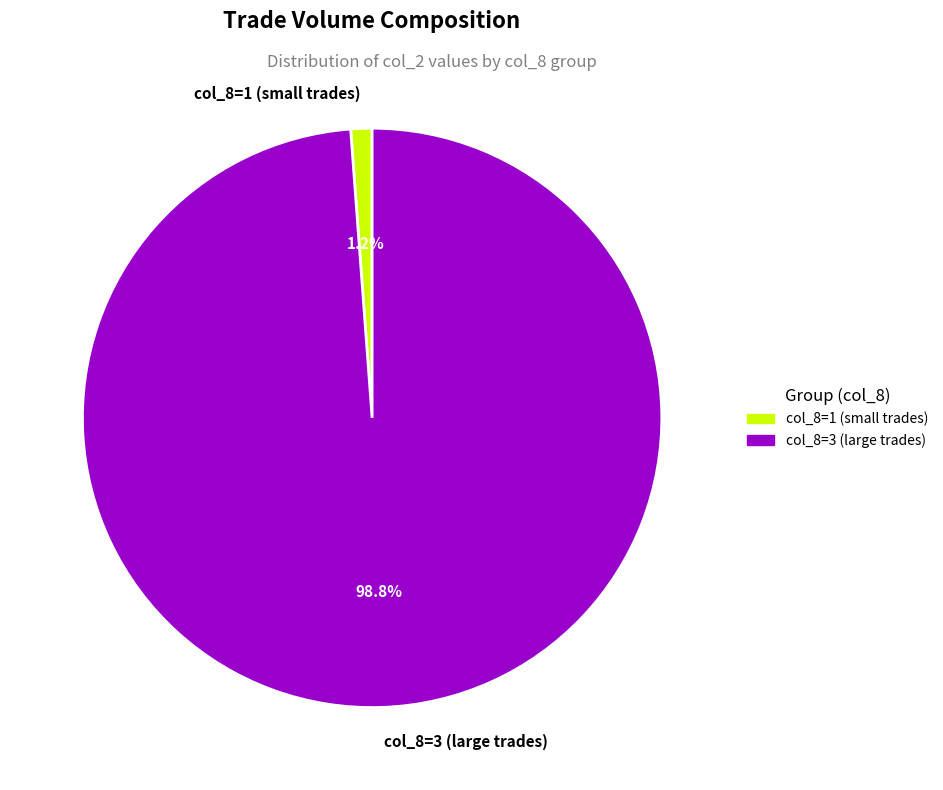

What is the smallest slice in the pie chart?

col_8=1 (small trades)